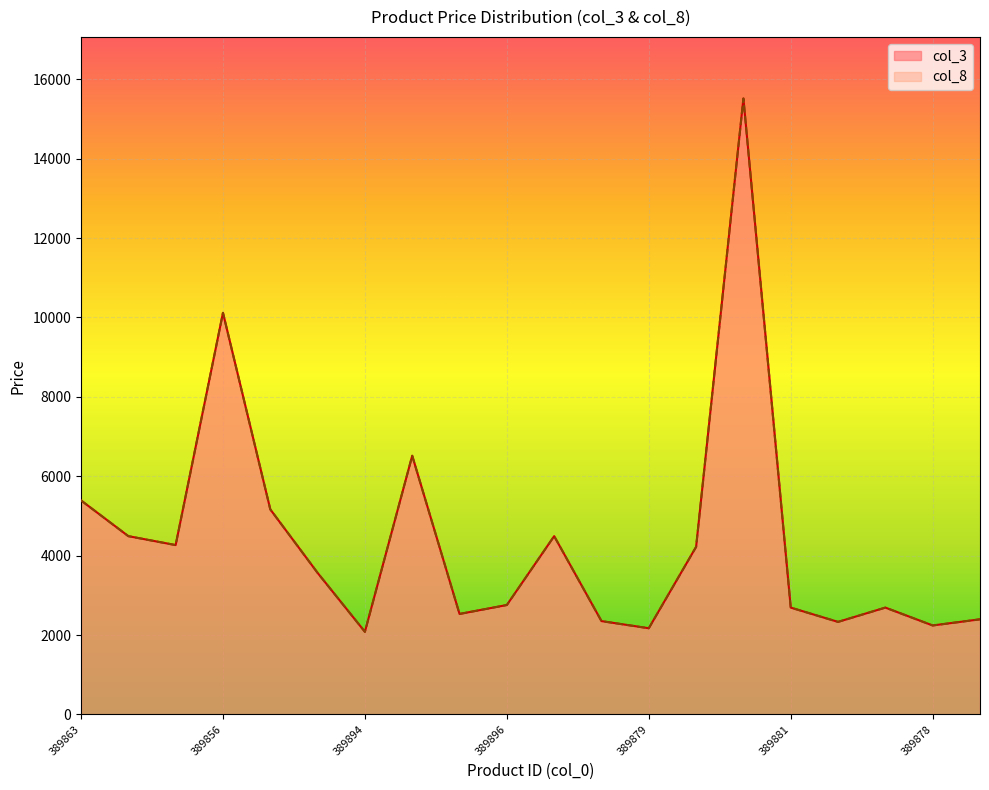

Reading left to right, extract all data points from this chart.

col_3: 389863=5390	389870=4490	389871=4265	389856=10115	389868=5165	389891=3565	389894=2080	389911=6515	389887=2530	389896=2755	389872=4490	389883=2350	389879=2170	389849=4220	389851=15515	389881=2690	389886=2330	389877=2690	389878=2240	389885=2395
col_8: 389863=5390	389870=4490	389871=4265	389856=10115	389868=5165	389891=3565	389894=2080	389911=6515	389887=2530	389896=2755	389872=4490	389883=2350	389879=2170	389849=4220	389851=15515	389881=2690	389886=2330	389877=2690	389878=2240	389885=2395